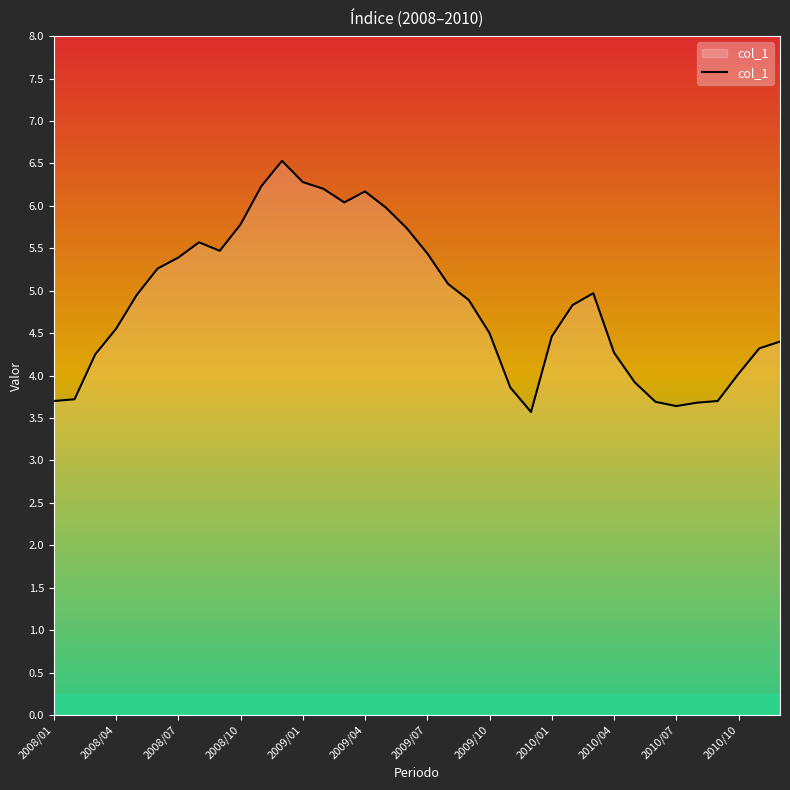

What is the maximum value shown in the chart?

6.5